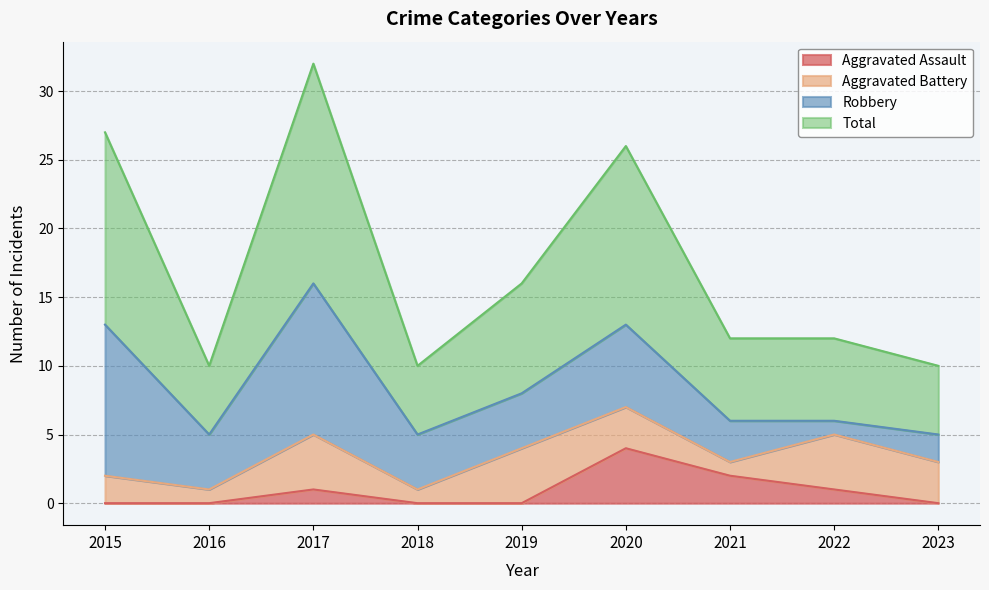

Which series has the largest range (max minus min)?

Total